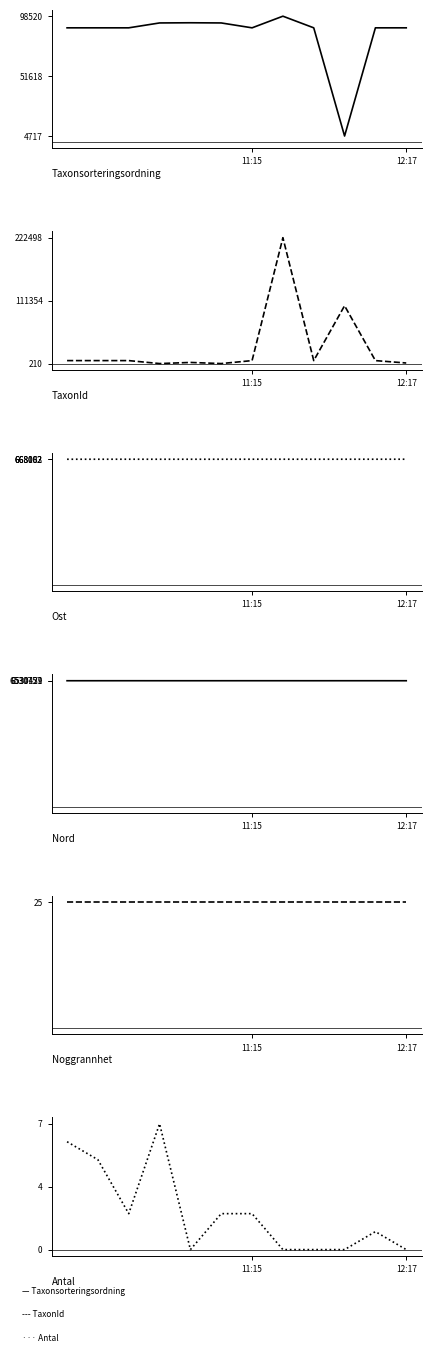

Which series has the largest total across all categories?

Nord